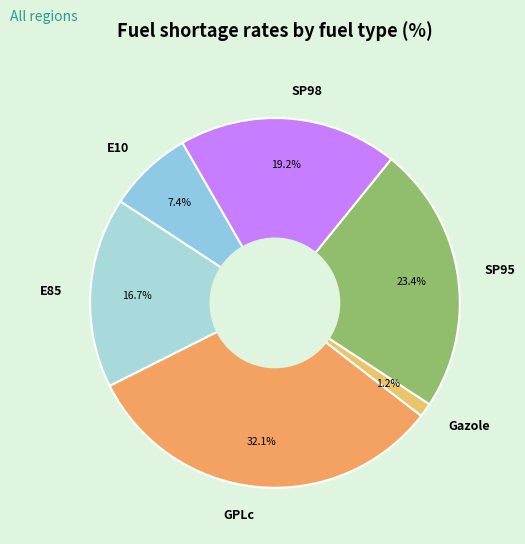

Which slice is the largest?

GPLc